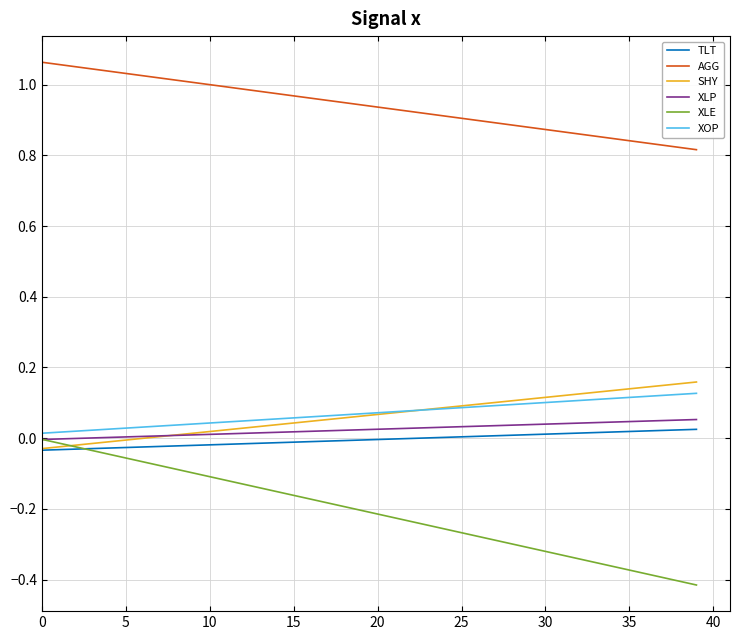

Which series has the largest total across all categories?

AGG